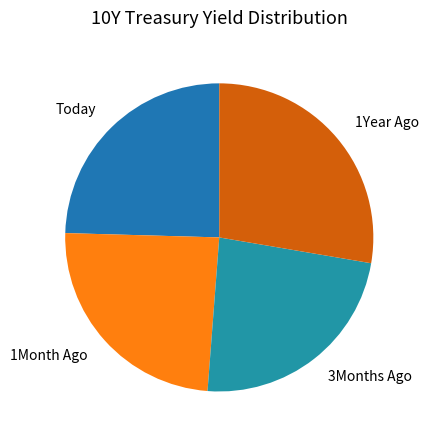

How many slices are in this pie chart?

4